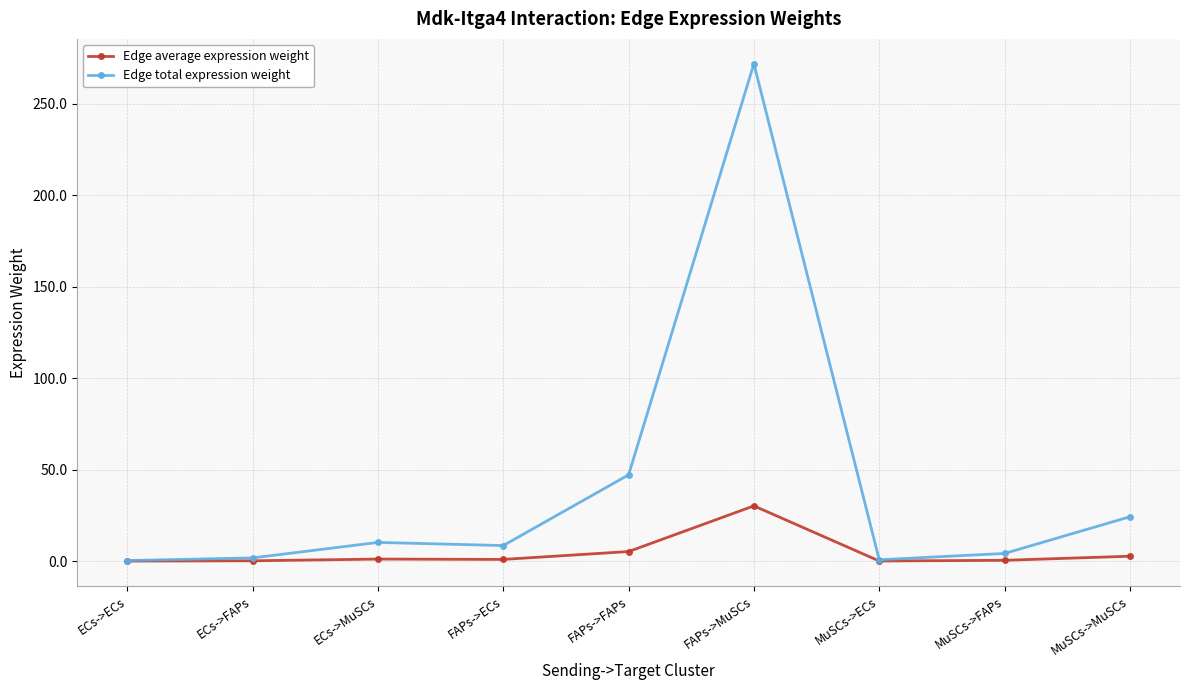

Between FAPs->FAPs and MuSCs->MuSCs, which series saw the biggest shift?

Edge total expression weight